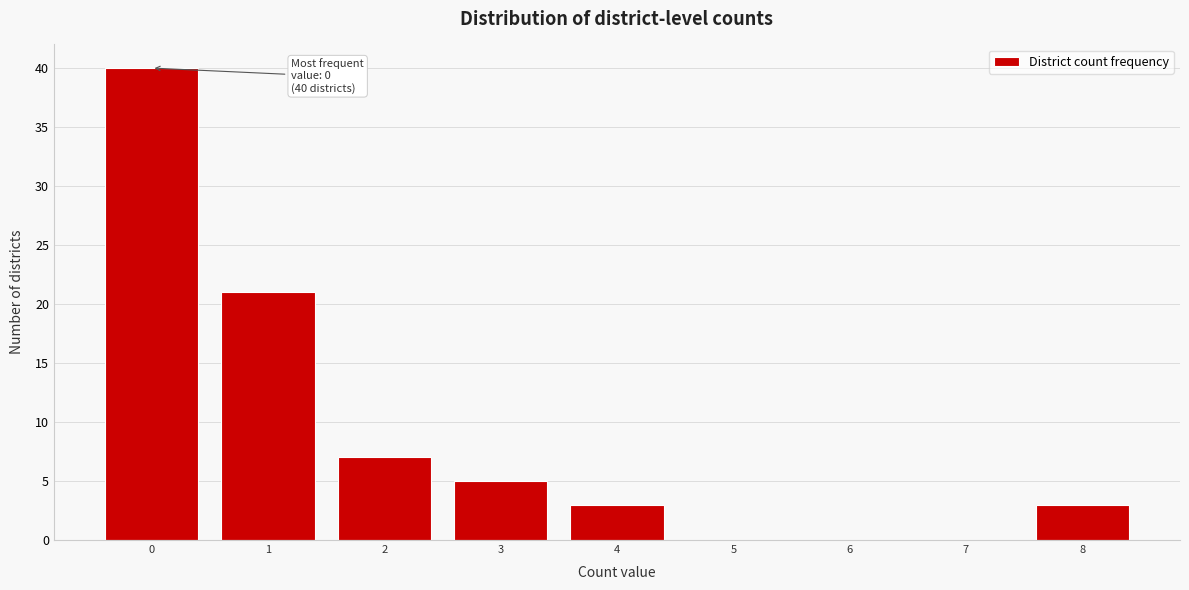

Which range on the x-axis has the tallest bar?

-0.5 to 0.5